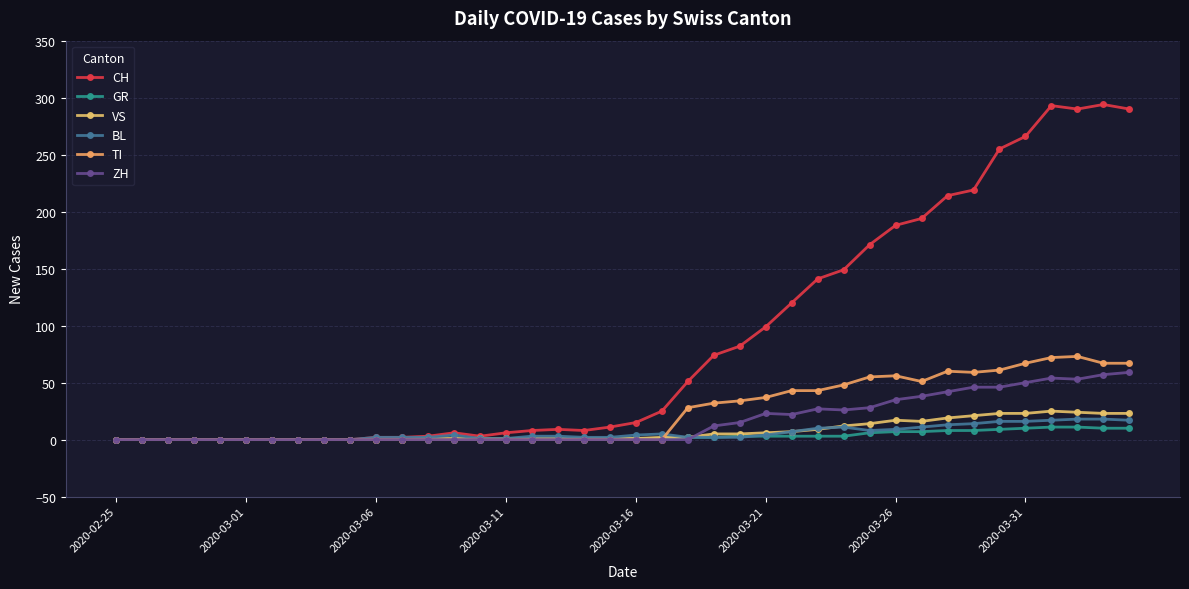

How many data points does each series have?

40